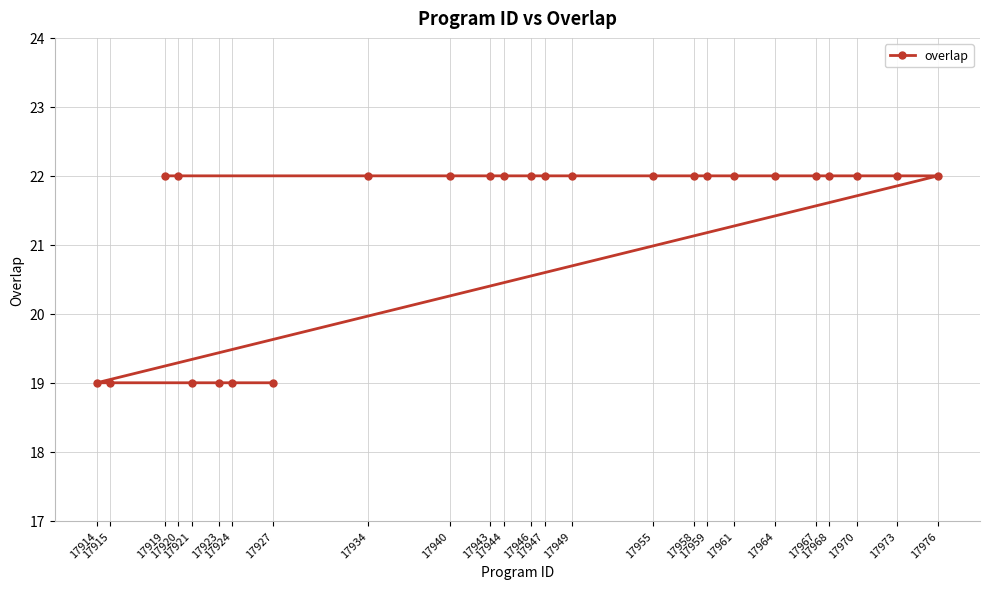

Reading left to right, list all the values displayed in this chart.

17914=19	17915=19	17919=22	17920=22	17921=19	17923=19	17924=19	17927=19	17934=22	17940=22	17943=22	17944=22	17946=22	17947=22	17949=22	17955=22	17958=22	17959=22	17961=22	17964=22	17967=22	17968=22	17970=22	17973=22	17976=22